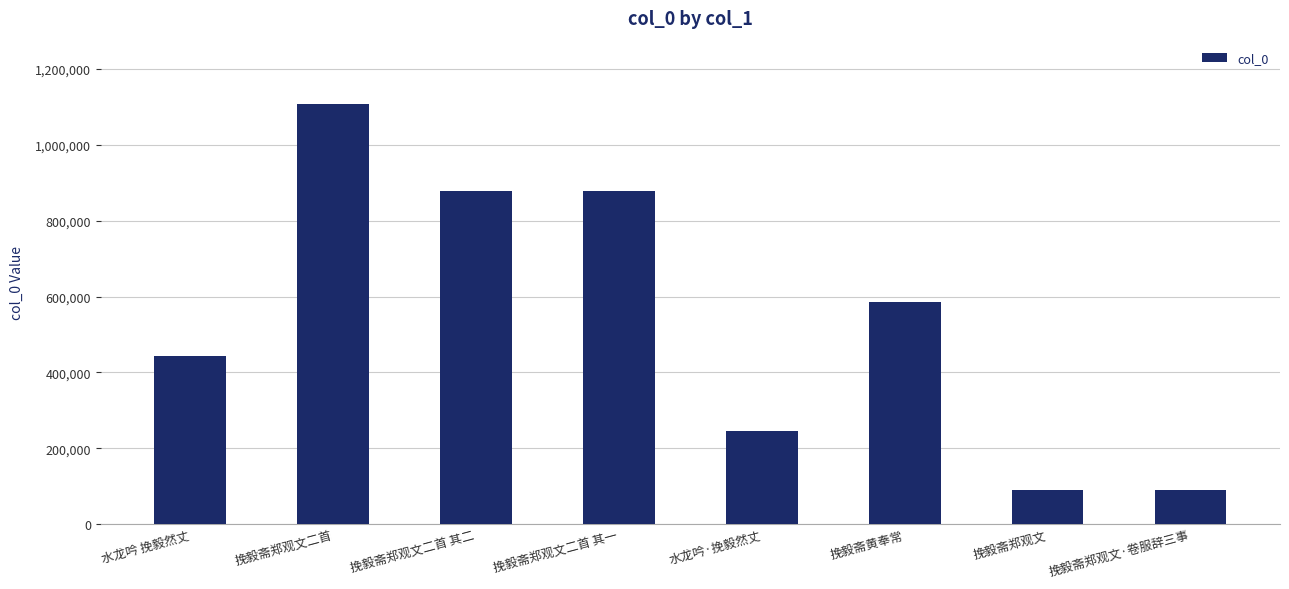

What is the value of the 5th bar from the left?

246229